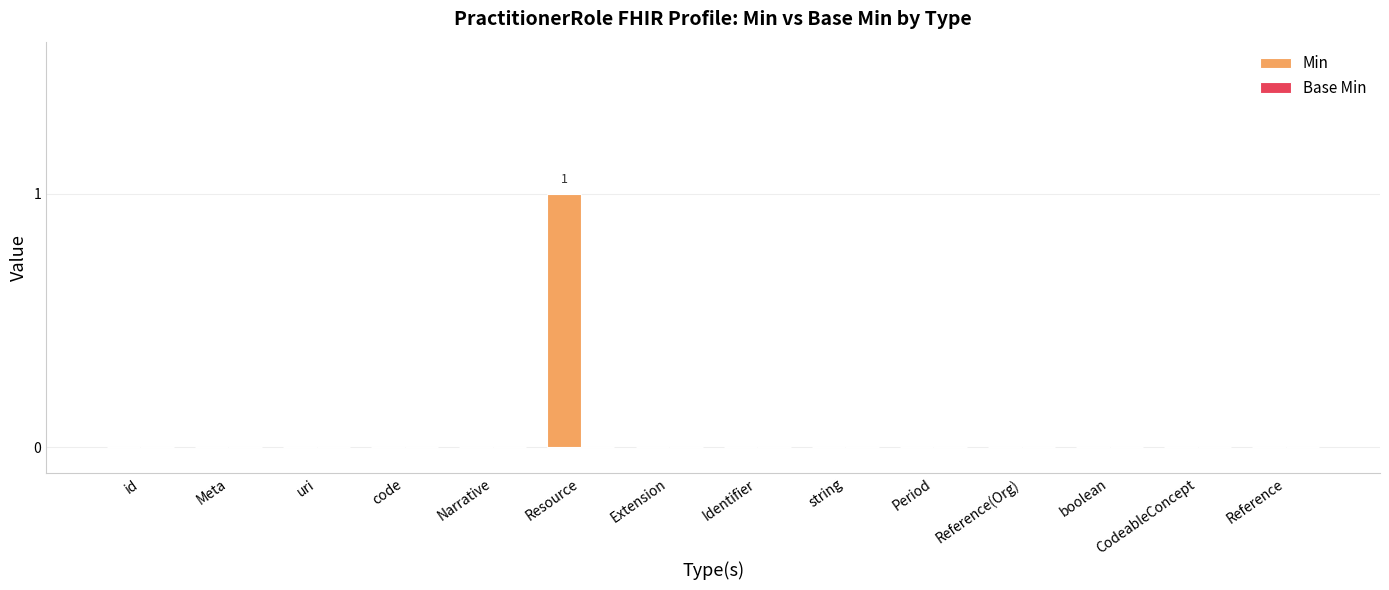

At which category does the chart reach its peak across all series?

Resource